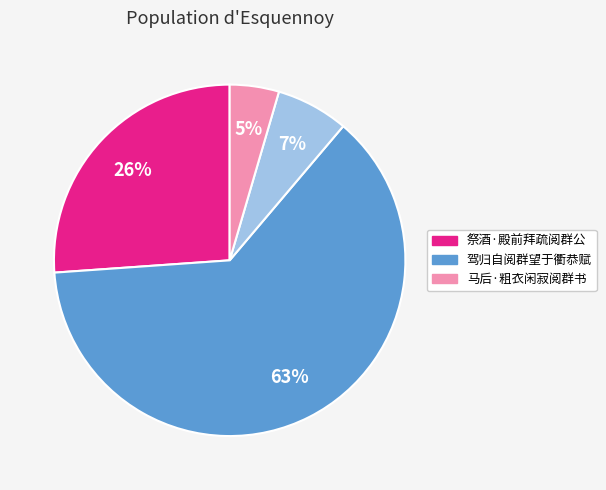

Is there a majority slice in this chart?

Yes